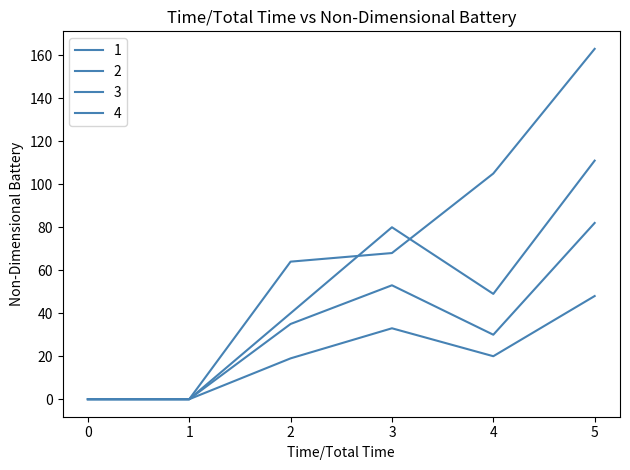

True or false: 1 and 2 intersect in this chart.

False